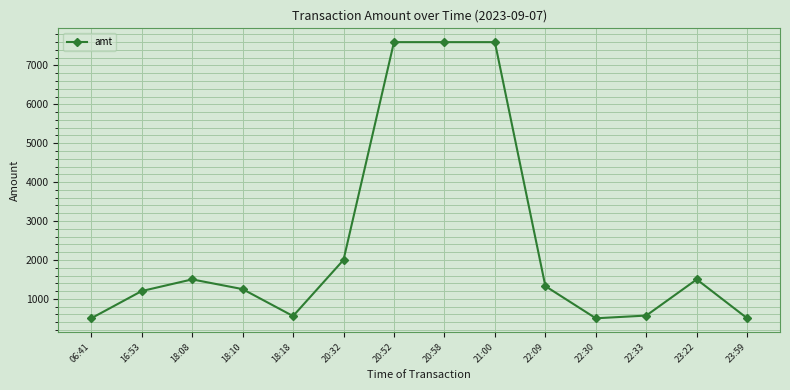

What value does the data have at 22:09?

1327.0